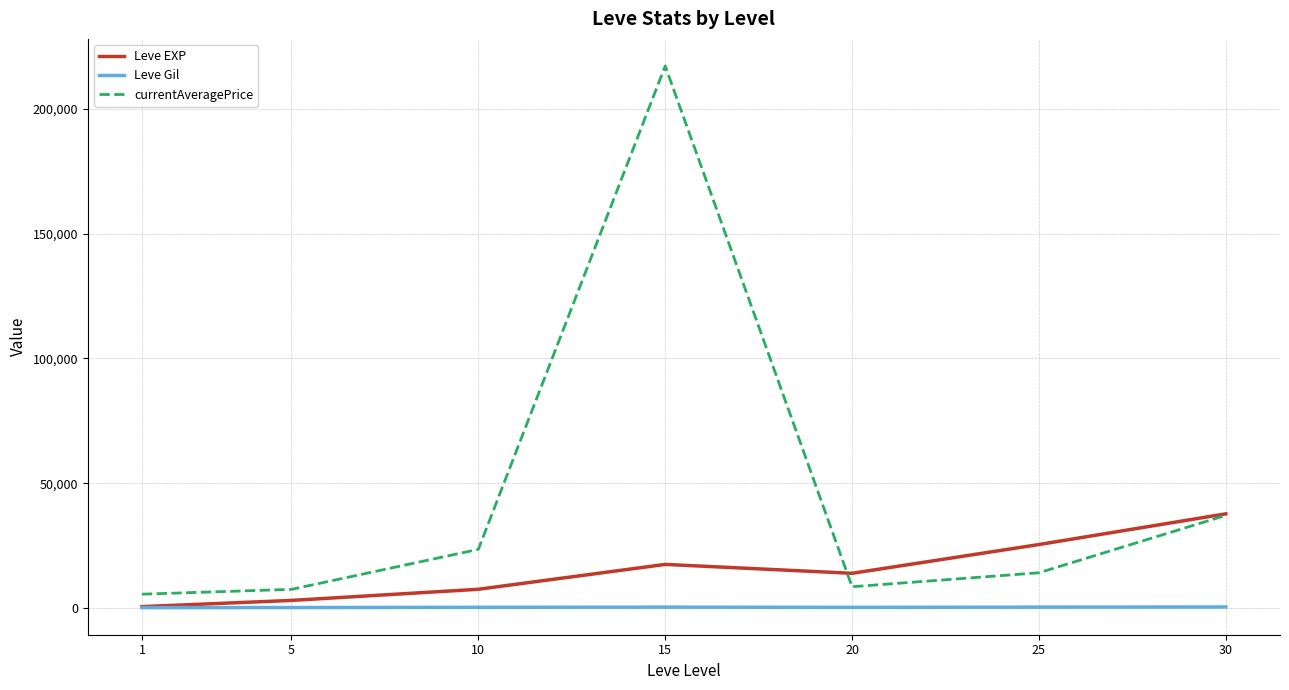

What is the lowest value of the currentAveragePrice series?

5510.0